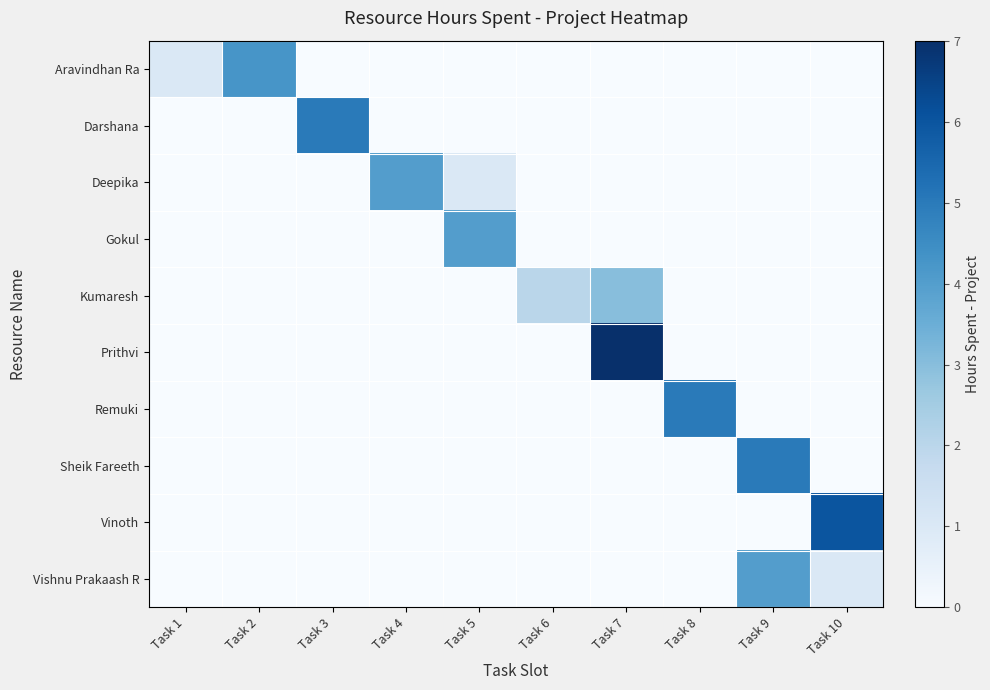

Reading left to right, what are all the values shown in this chart?

Aravindhan Ra: Task 1=1.0	Task 2=4.2	Task 3=0.0	Task 4=0.0	Task 5=0.0	Task 6=0.0	Task 7=0.0	Task 8=0.0	Task 9=0.0	Task 10=0.0
Darshana: Task 1=0.0	Task 2=0.0	Task 3=5.0	Task 4=0.0	Task 5=0.0	Task 6=0.0	Task 7=0.0	Task 8=0.0	Task 9=0.0	Task 10=0.0
Deepika: Task 1=0.0	Task 2=0.0	Task 3=0.0	Task 4=4.0	Task 5=1.0	Task 6=0.0	Task 7=0.0	Task 8=0.0	Task 9=0.0	Task 10=0.0
Gokul: Task 1=0.0	Task 2=0.0	Task 3=0.0	Task 4=0.0	Task 5=4.0	Task 6=0.0	Task 7=0.0	Task 8=0.0	Task 9=0.0	Task 10=0.0
Kumaresh: Task 1=0.0	Task 2=0.0	Task 3=0.0	Task 4=0.0	Task 5=0.0	Task 6=2.0	Task 7=3.0	Task 8=0.0	Task 9=0.0	Task 10=0.0
Prithvi: Task 1=0.0	Task 2=0.0	Task 3=0.0	Task 4=0.0	Task 5=0.0	Task 6=0.0	Task 7=7.0	Task 8=0.0	Task 9=0.0	Task 10=0.0
Remuki: Task 1=0.0	Task 2=0.0	Task 3=0.0	Task 4=0.0	Task 5=0.0	Task 6=0.0	Task 7=0.0	Task 8=5.0	Task 9=0.0	Task 10=0.0
Sheik Fareeth: Task 1=0.0	Task 2=0.0	Task 3=0.0	Task 4=0.0	Task 5=0.0	Task 6=0.0	Task 7=0.0	Task 8=0.0	Task 9=5.0	Task 10=0.0
Vinoth: Task 1=0.0	Task 2=0.0	Task 3=0.0	Task 4=0.0	Task 5=0.0	Task 6=0.0	Task 7=0.0	Task 8=0.0	Task 9=0.0	Task 10=6.0
Vishnu Prakaash R: Task 1=0.0	Task 2=0.0	Task 3=0.0	Task 4=0.0	Task 5=0.0	Task 6=0.0	Task 7=0.0	Task 8=0.0	Task 9=4.0	Task 10=1.0